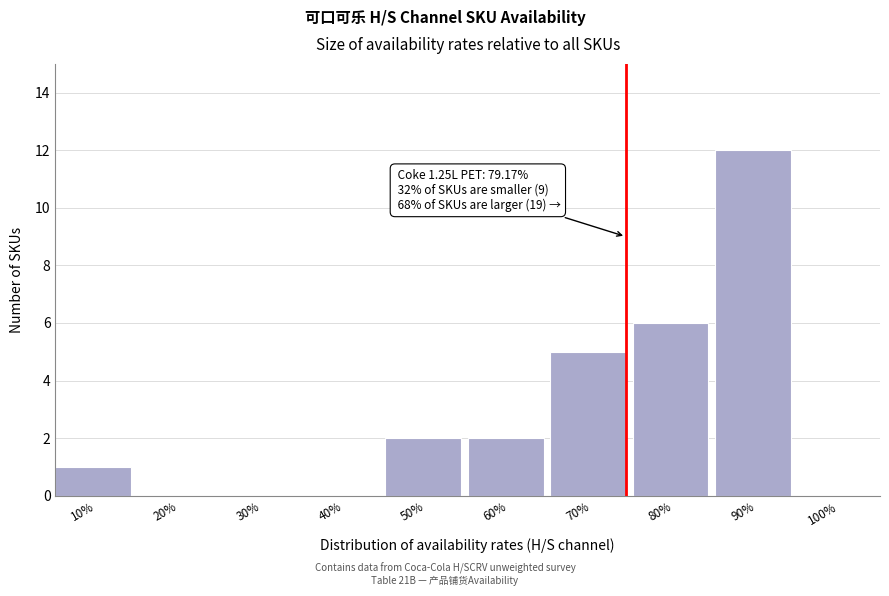

Reading right to left, transcribe all the data shown in this chart.

100%=0	90%=12	80%=6	70%=5	60%=2	50%=2	40%=0	30%=0	20%=0	10%=1